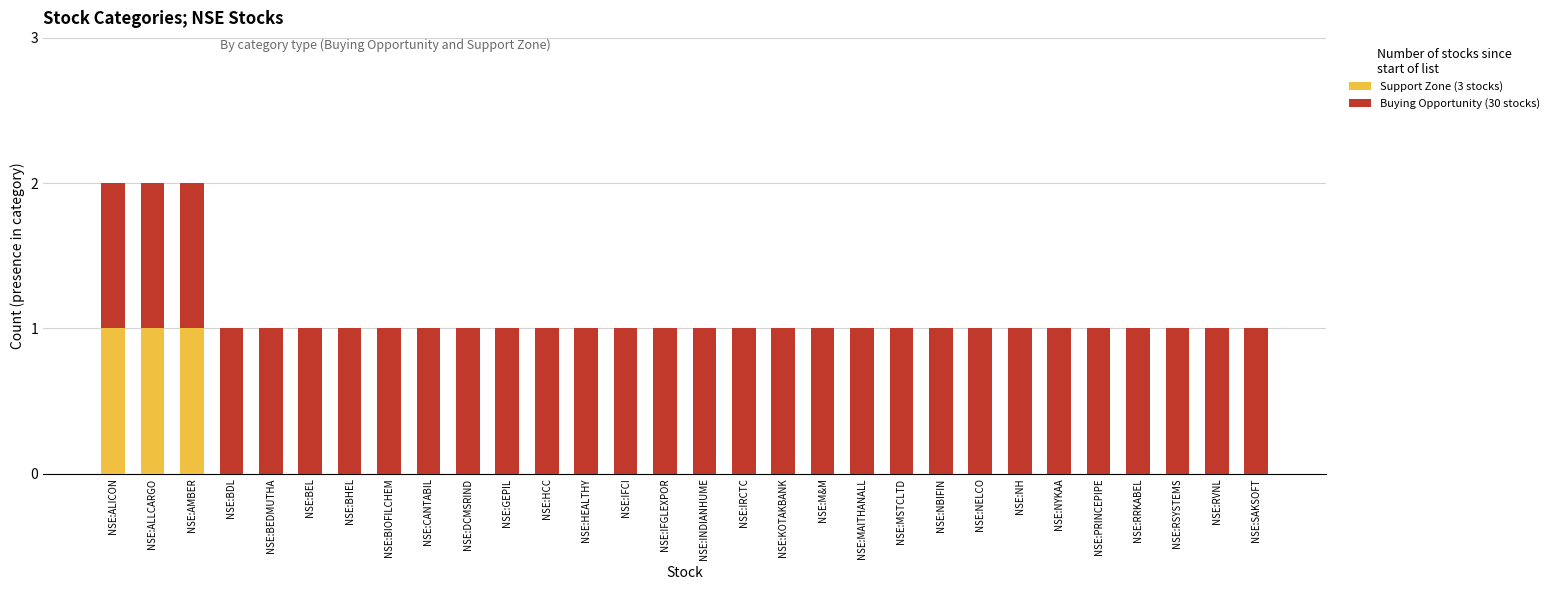

Are the bars horizontal?

No